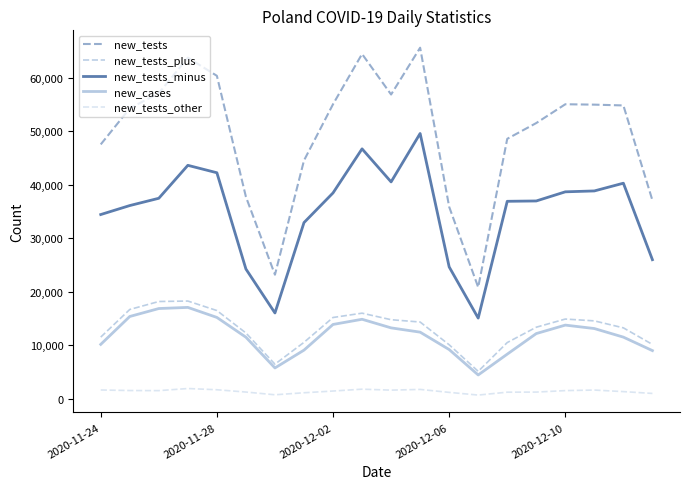

What are all the series names shown in the legend?

new_tests, new_tests_plus, new_tests_minus, new_cases, new_tests_other